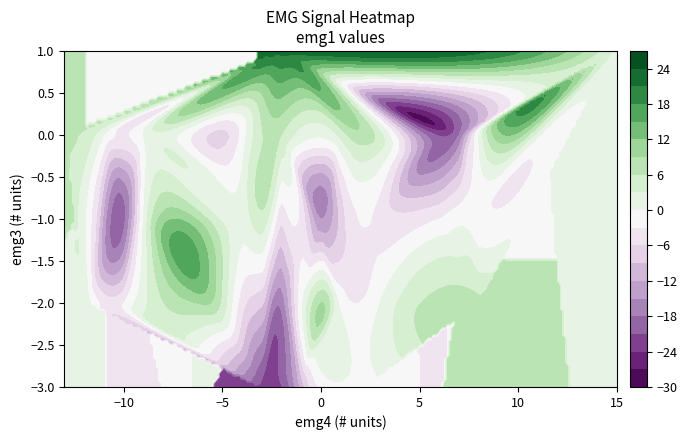

List the series in order of their overall mean, highest first.

emg4_values, emg3_values, emg1_values